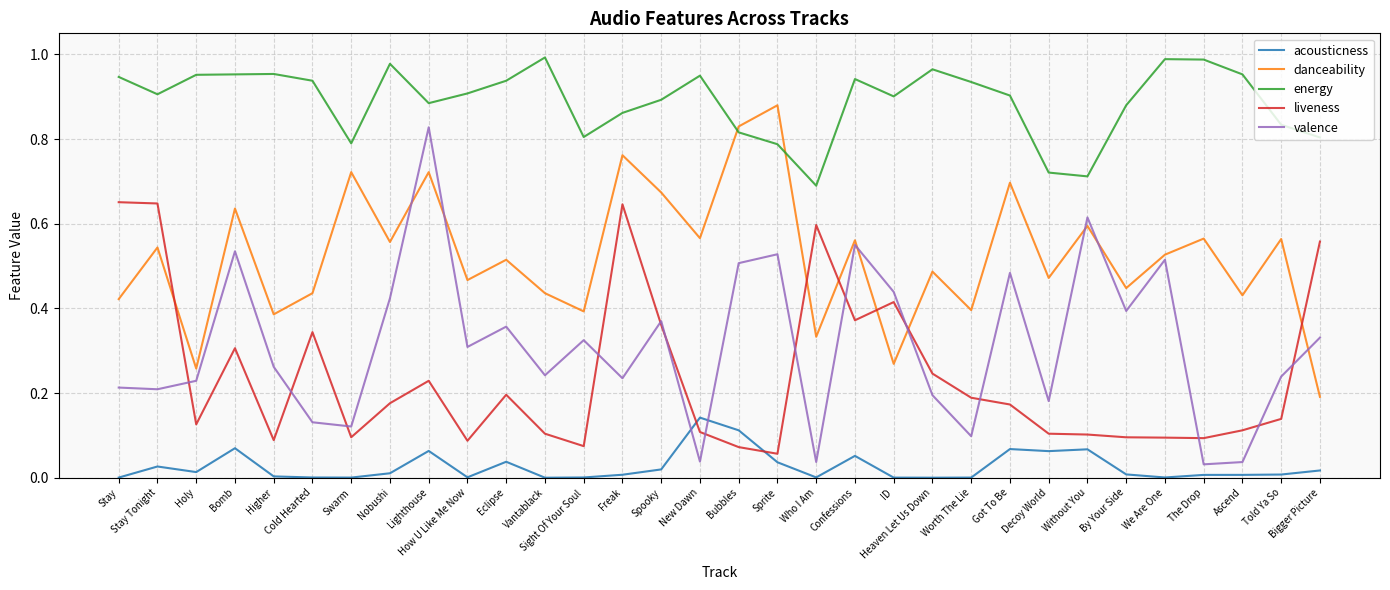

Which series has the largest range (max minus min)?

valence